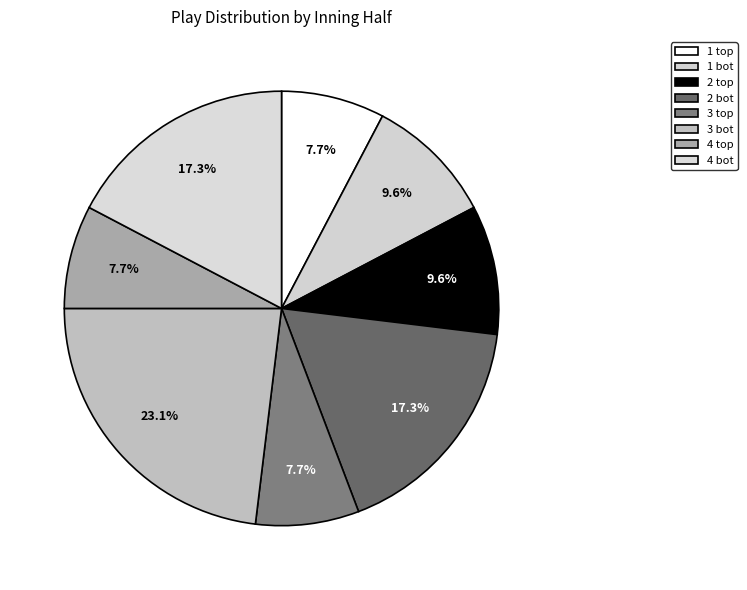

What is the smallest slice in the pie chart?

1 top